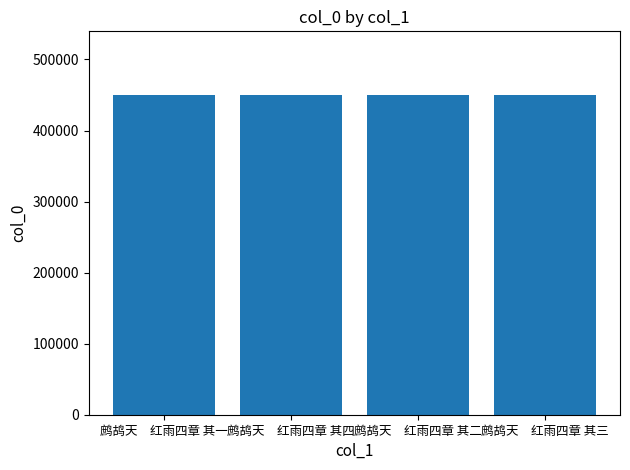

What is the label of the 2nd bar from the right?

鹧鸪天　红雨四章 其二